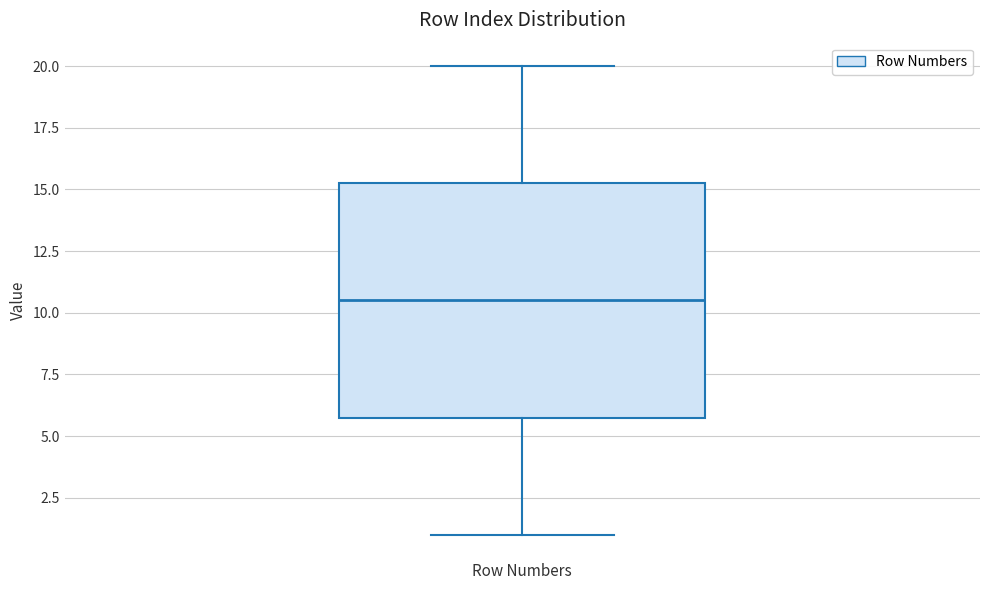

Transcribe this box plot: give where the median line is, the range the box spans, and where the two whiskers end, as read against the y-axis. The values are not printed on the chart, so give them approximately, as read against the axis.

median 10.5, box 6.0 to 15.5, whiskers 1.0 to 20.0